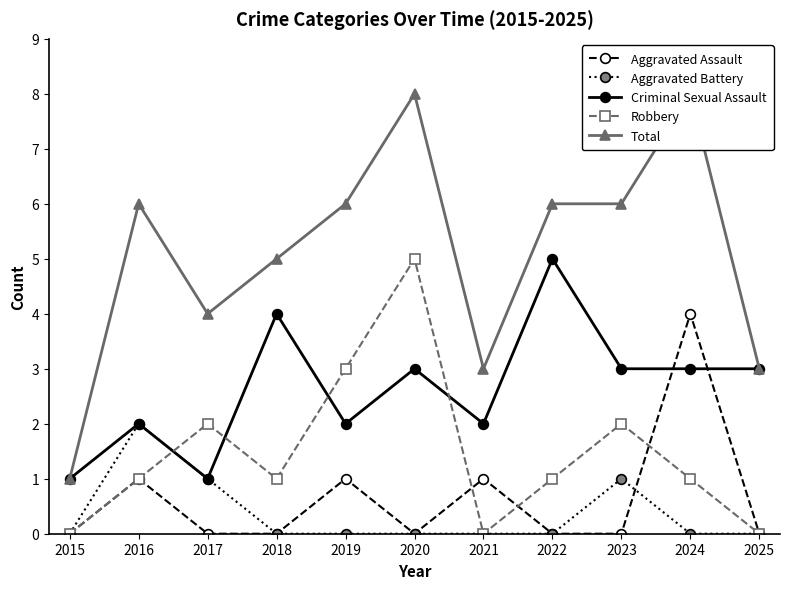

Which category has the highest value in the Aggravated Assault series?

2024